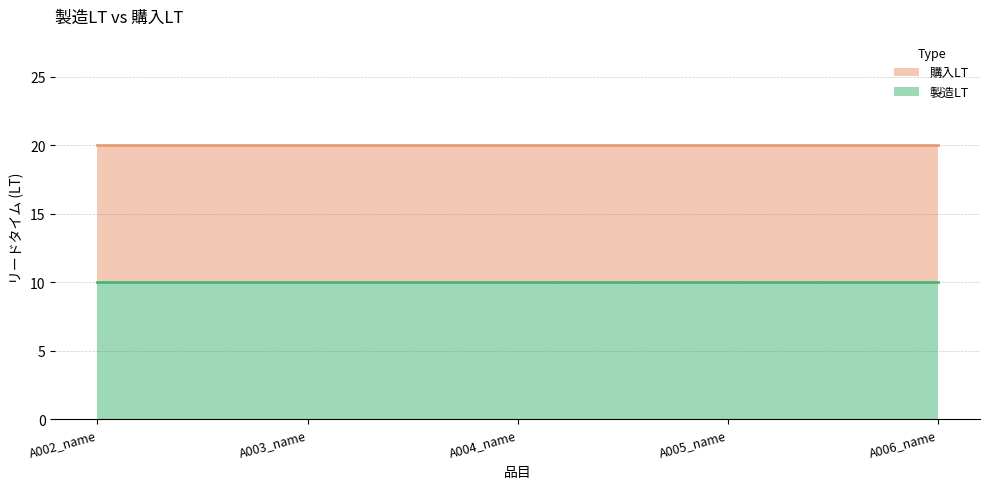

List the labels in order of 製造LT value, smallest first.

A002_name, A003_name, A004_name, A005_name, A006_name